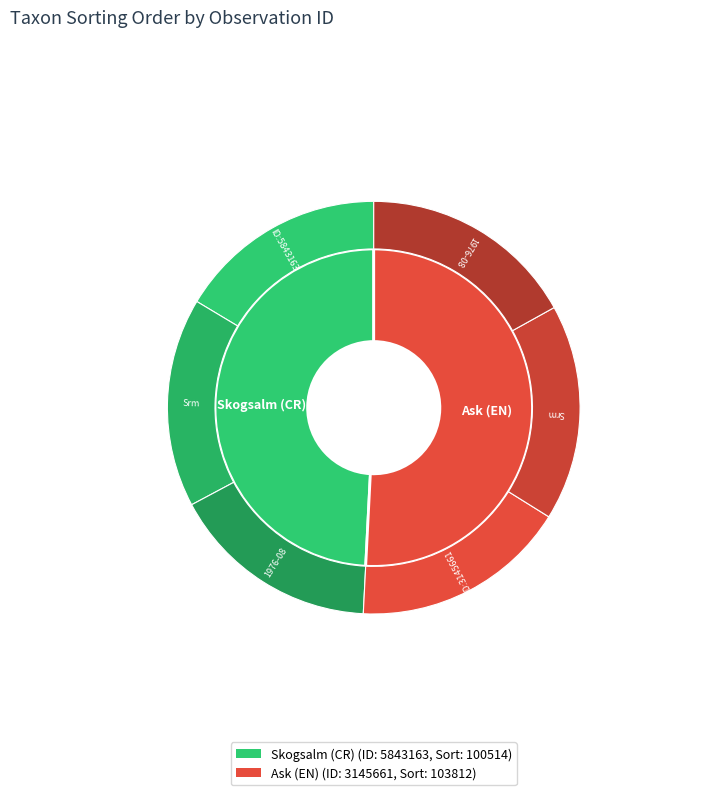

Does 5843163 represent more than half of the total?

No